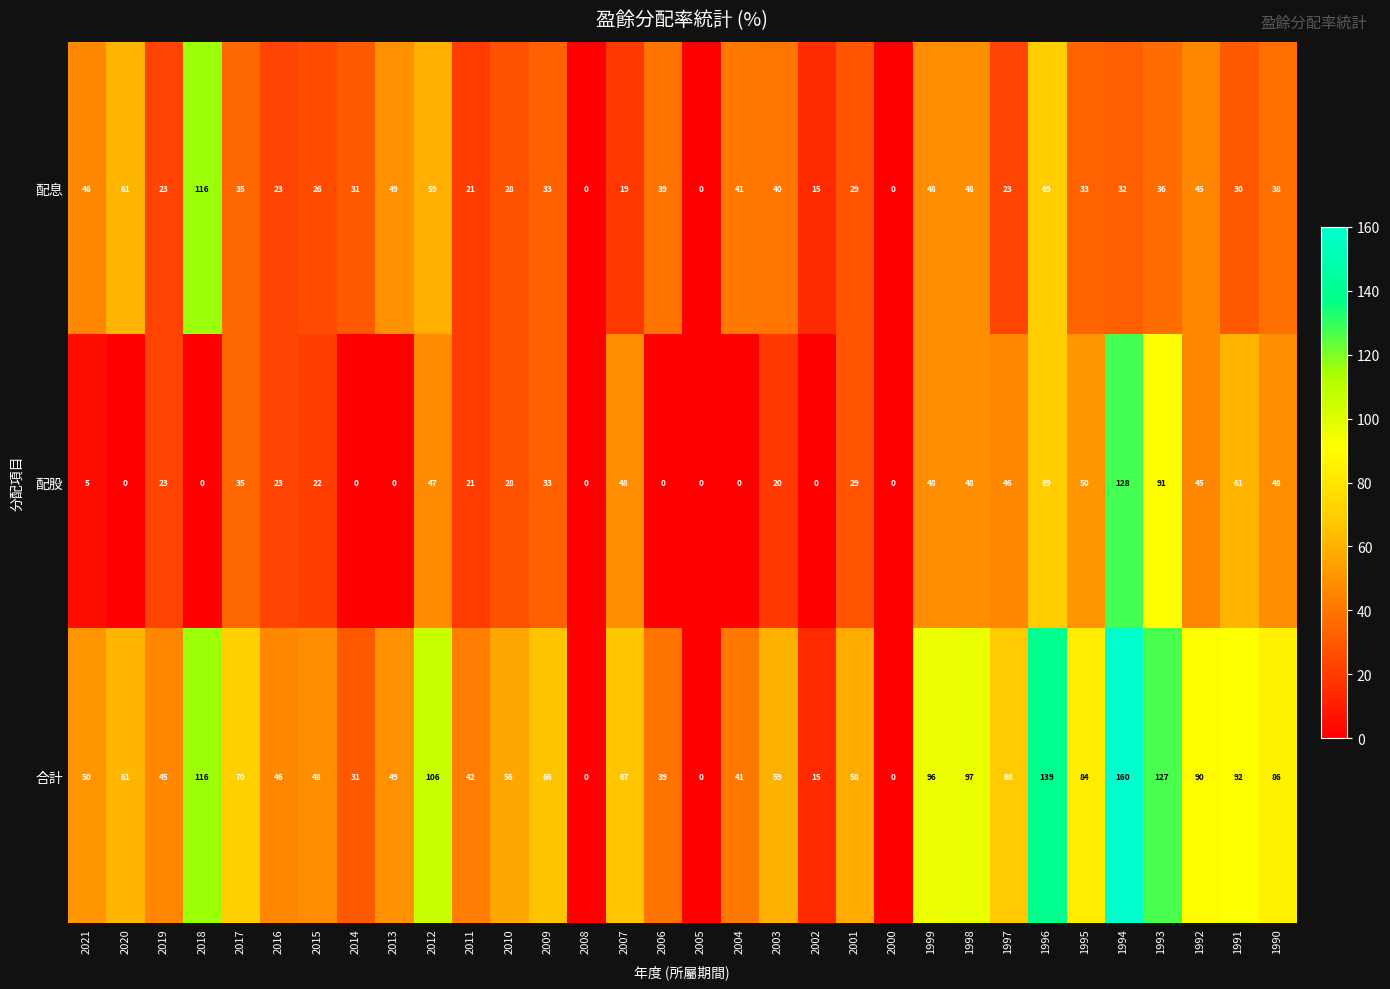

What is the sum of all 配息 values?

1136